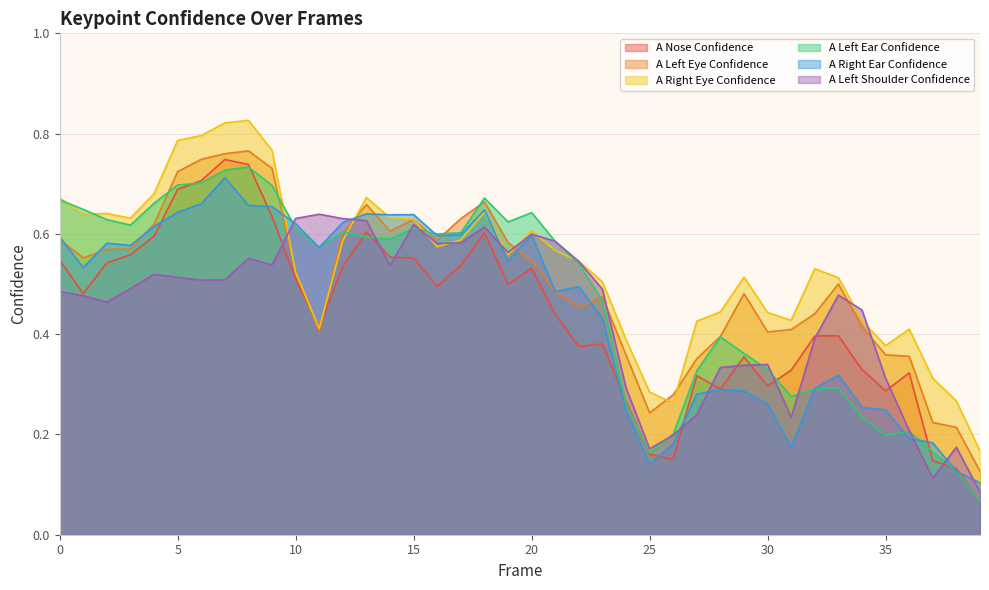

What is the lowest value of the a_left_eye_confidence series?

0.1